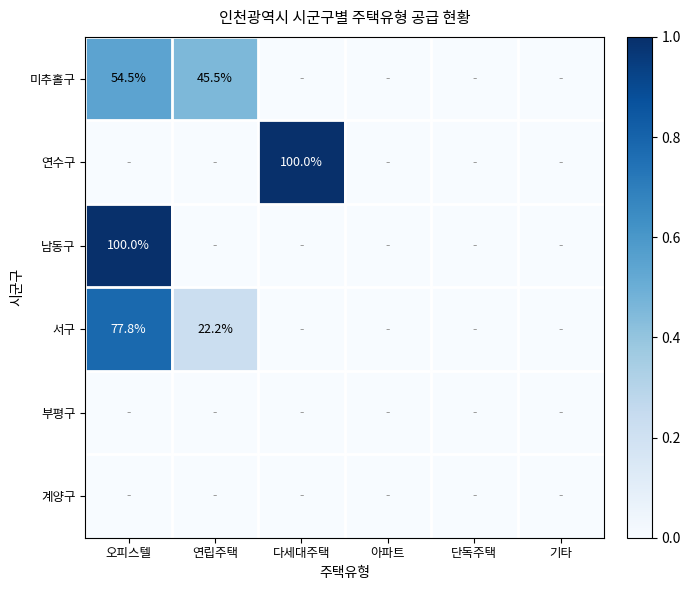

Is it true that 연수구 equals 57.0 at 다세대주택?

False